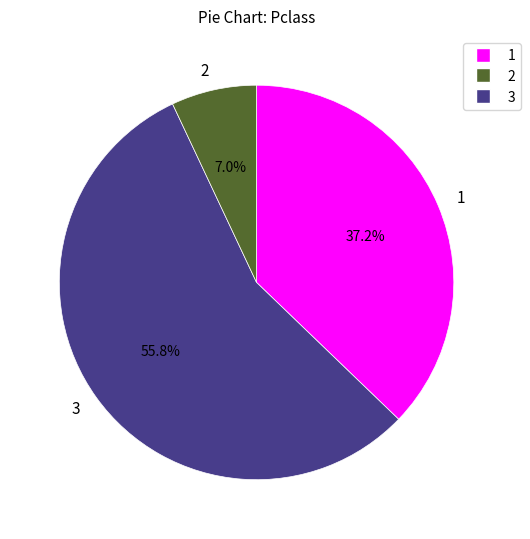

Which slice is the largest?

3